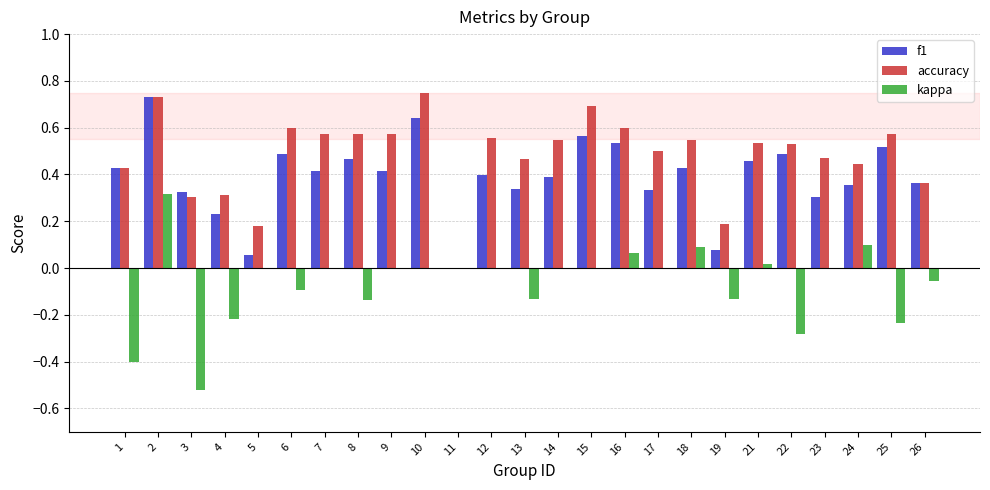

The value of f1 at 17 is 0.1. True or false?

False